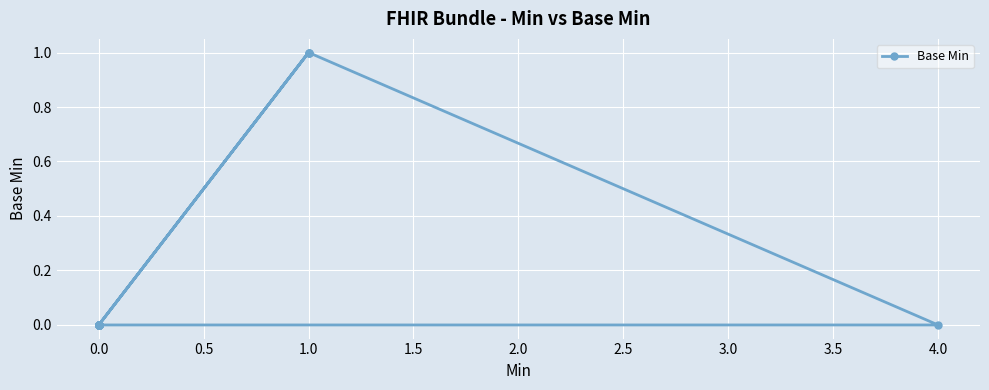

How many positive values are there?

3